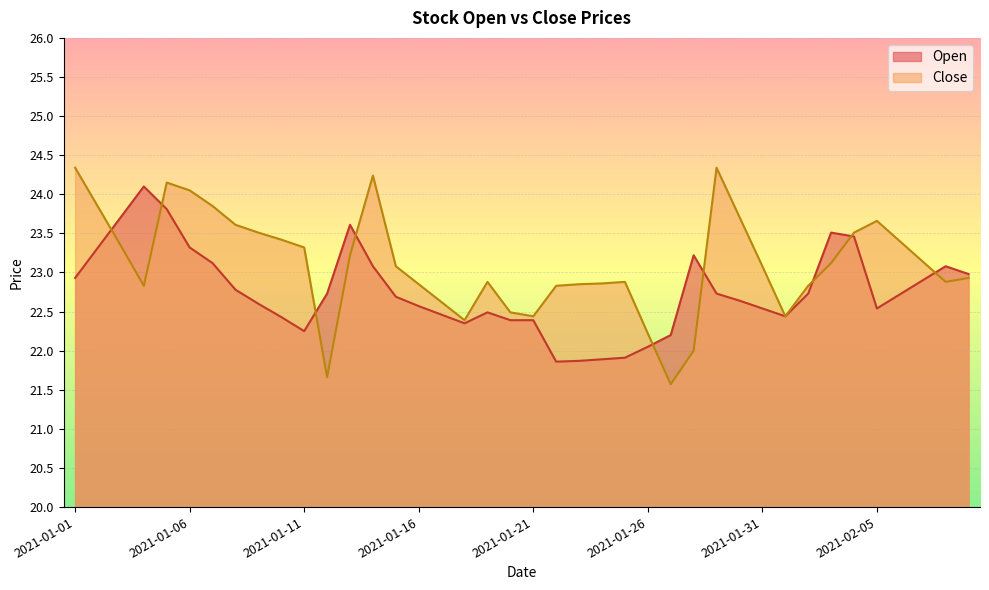

What is the total value across all series at 2021-02-02?

45.6